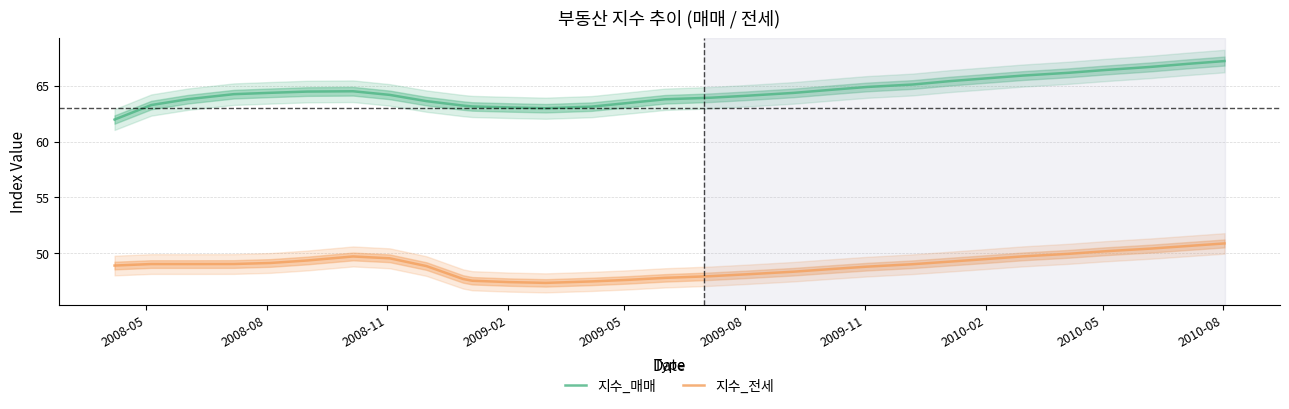

What is the highest value of the 지수_전세 series?

50.9